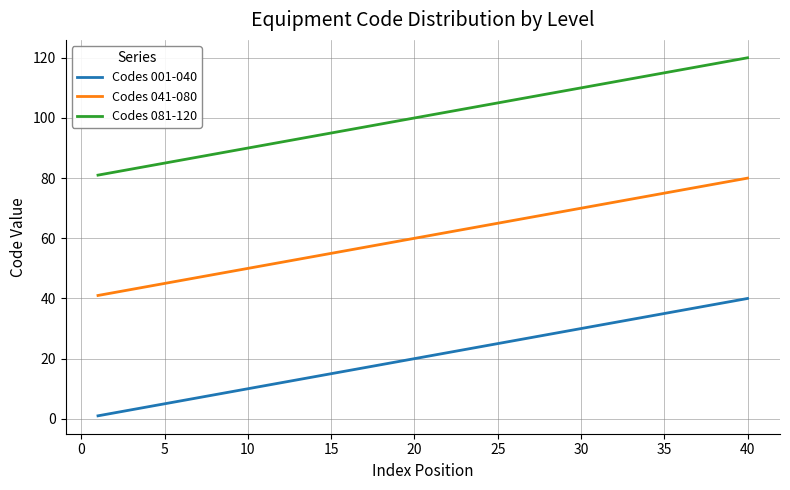

List the series in order of their peak value, highest first.

Codes 081-120, Codes 041-080, Codes 001-040